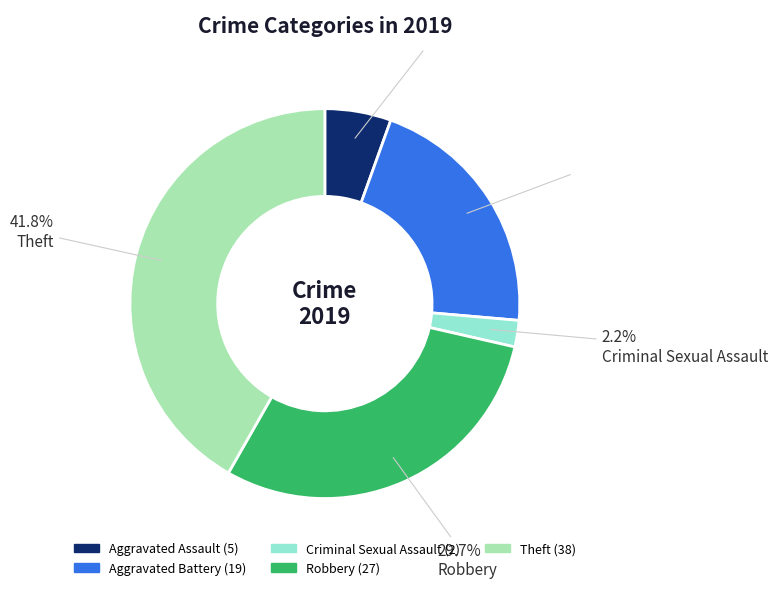

To the nearest percent, what is the average slice percentage?

20%